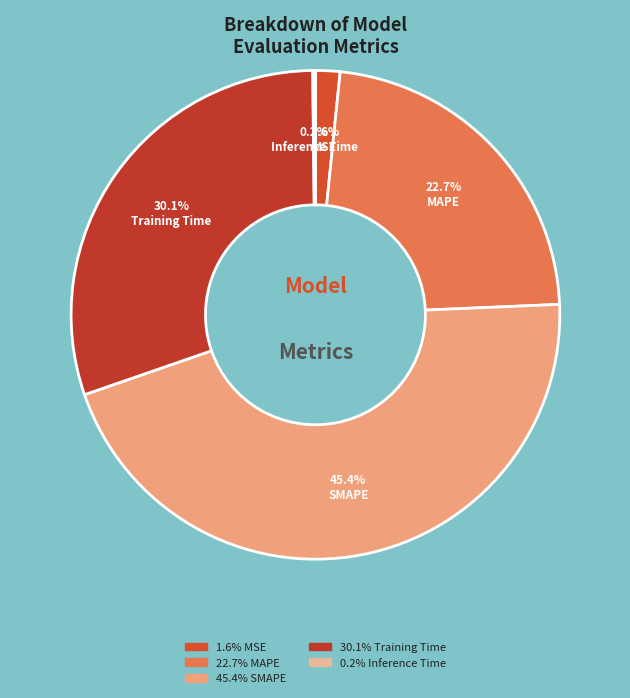

Rank the categories by value from highest to lowest.

SMAPE, Training Time, MAPE, MSE, Inference Time